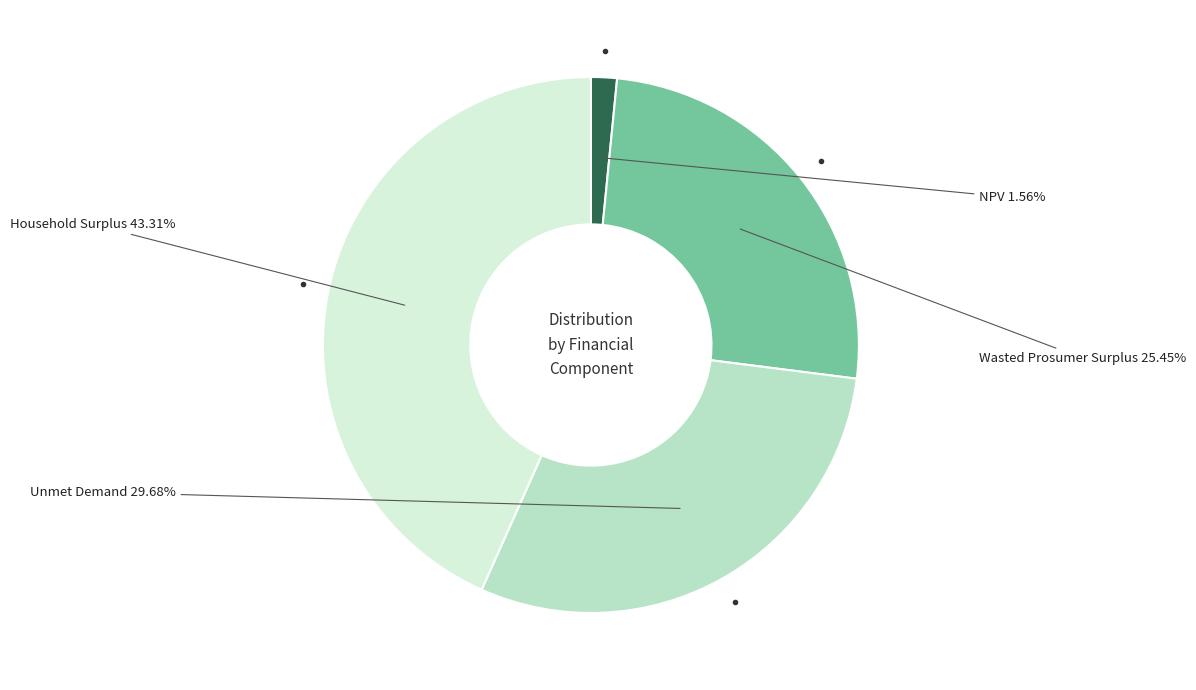

How many segments does this pie chart have?

4